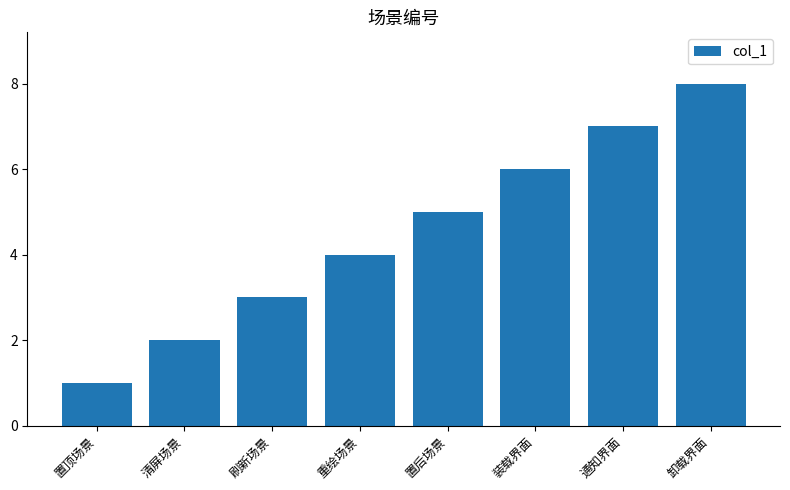

How many categories are shown in the chart?

8